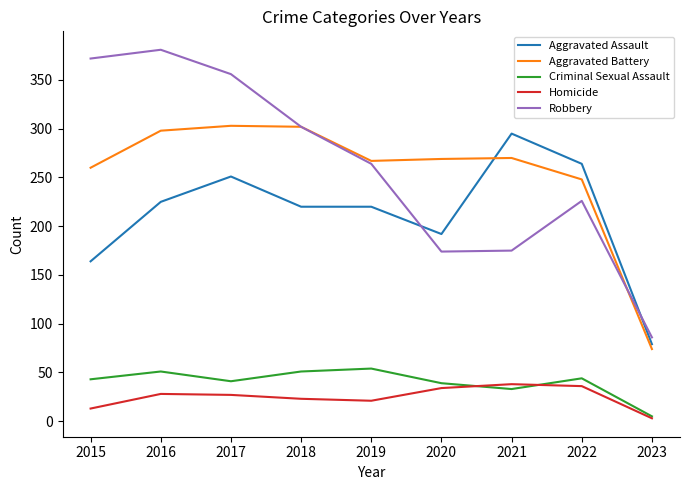

True or false: Homicide and Aggravated Assault intersect in this chart.

False